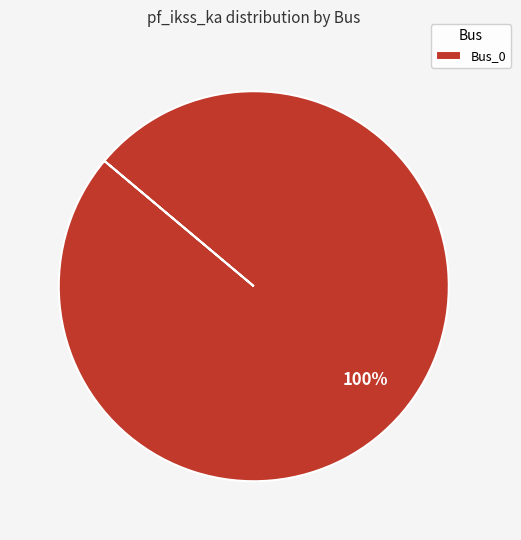

Does any single category account for the majority?

Yes